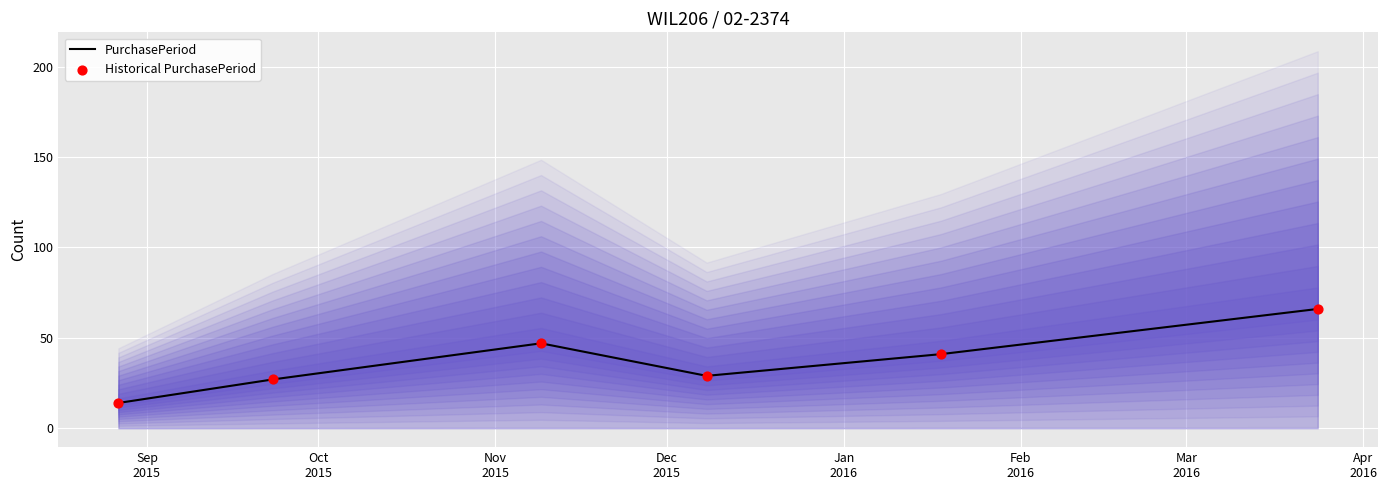

Which series has the largest total across all categories?

PurchasePeriod